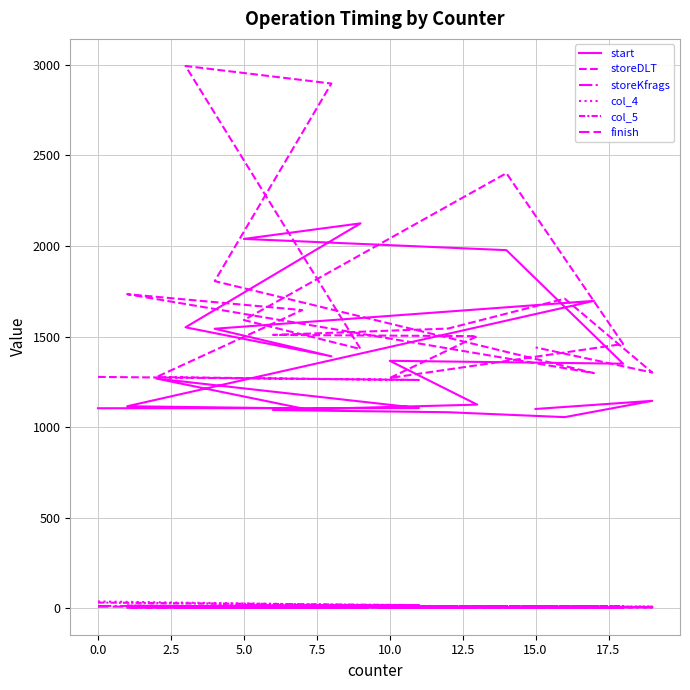

Is the value of storeKfrags at 13 greater than the value of storeDLT at 16?

No